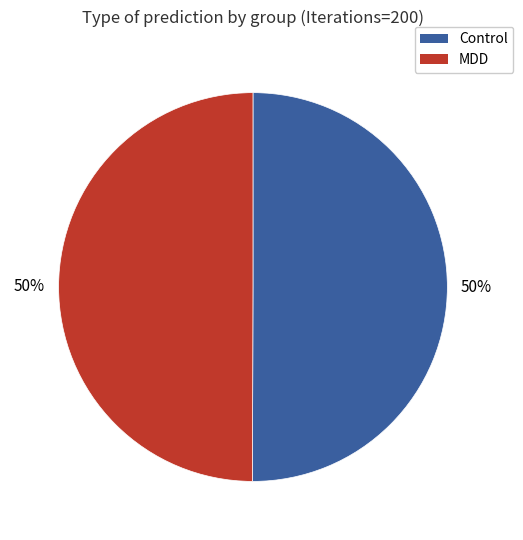

To the nearest percent, what is the combined percentage of Control and MDD?

100%